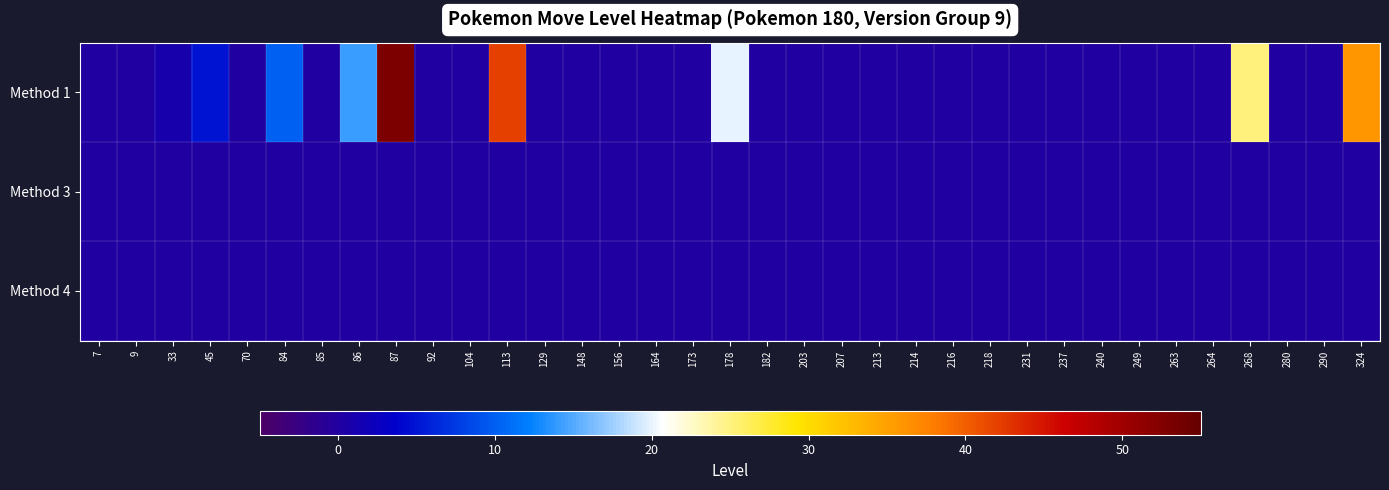

List the series in order of their peak value, highest first.

Method 1, Method 3, Method 4